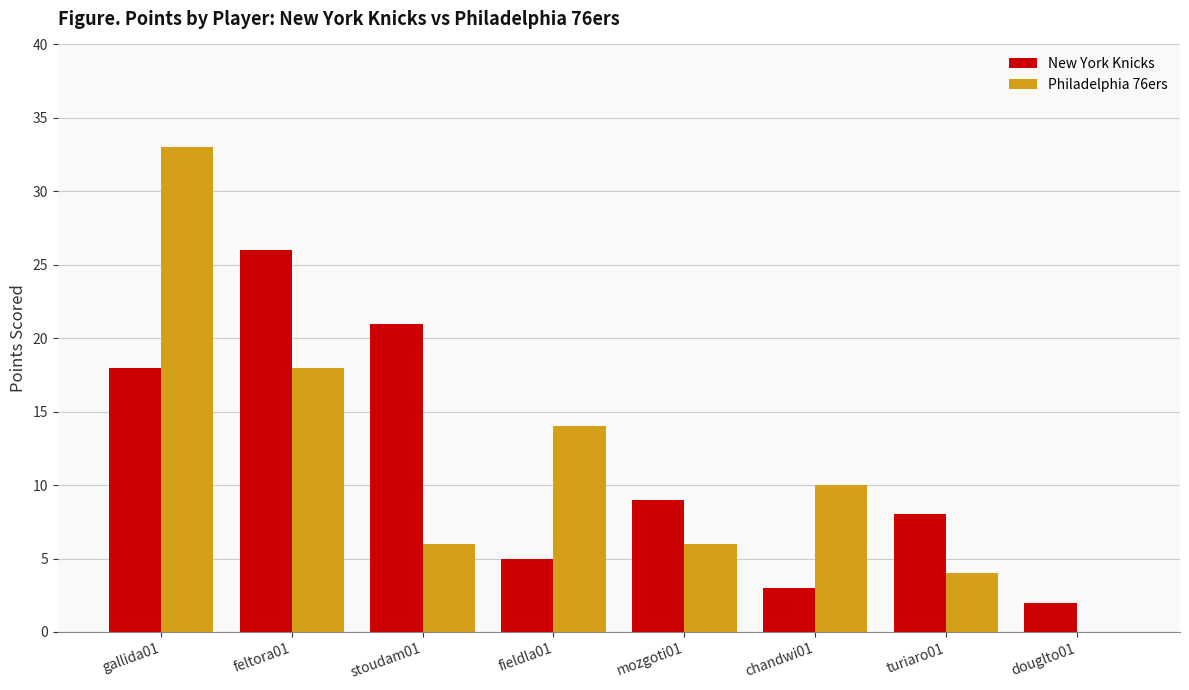

What are all the series names shown in the legend?

New York Knicks, Philadelphia 76ers